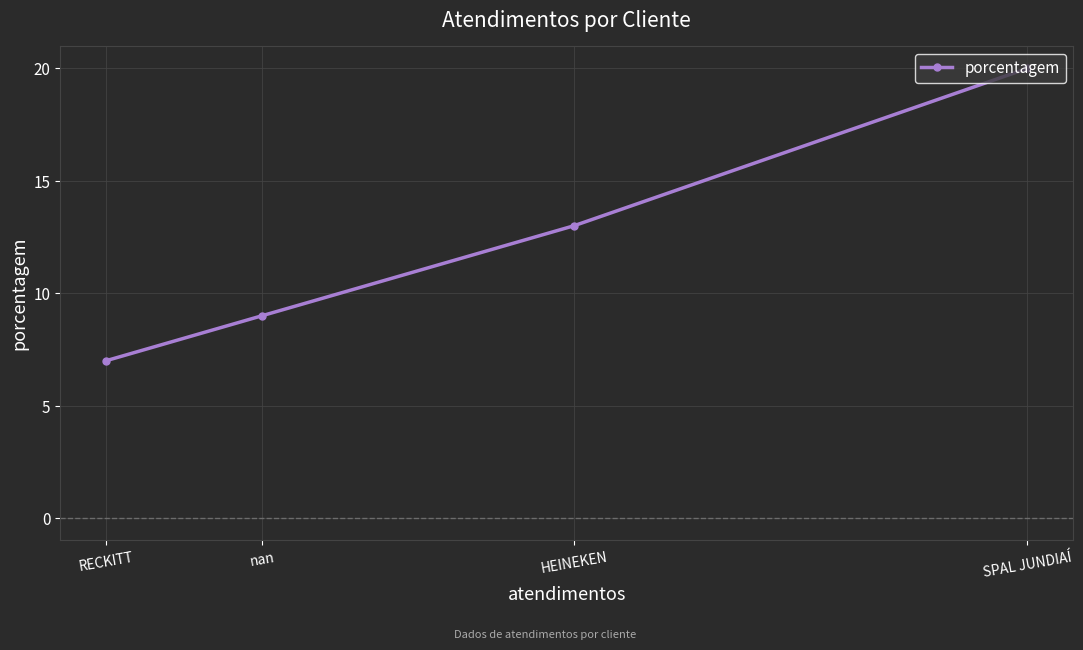

The value at SPAL JUNDIAÍ is 9. True or false?

False